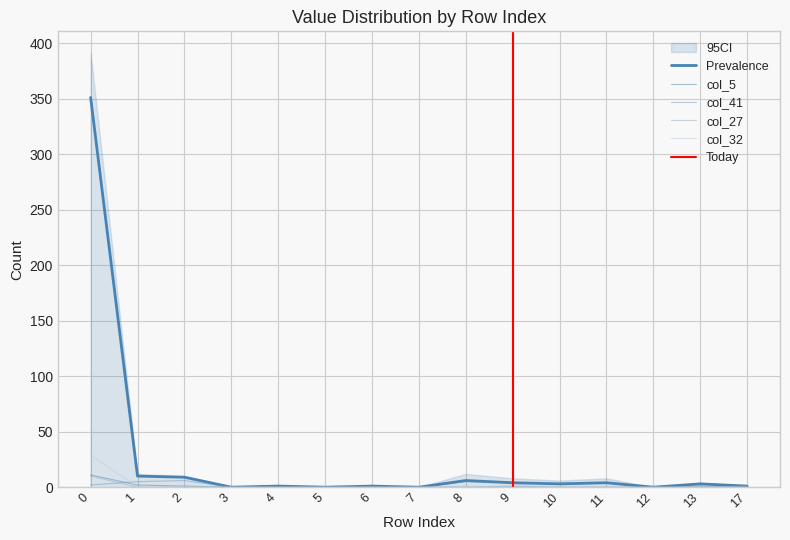

What is the average value of the col_5 series?

2